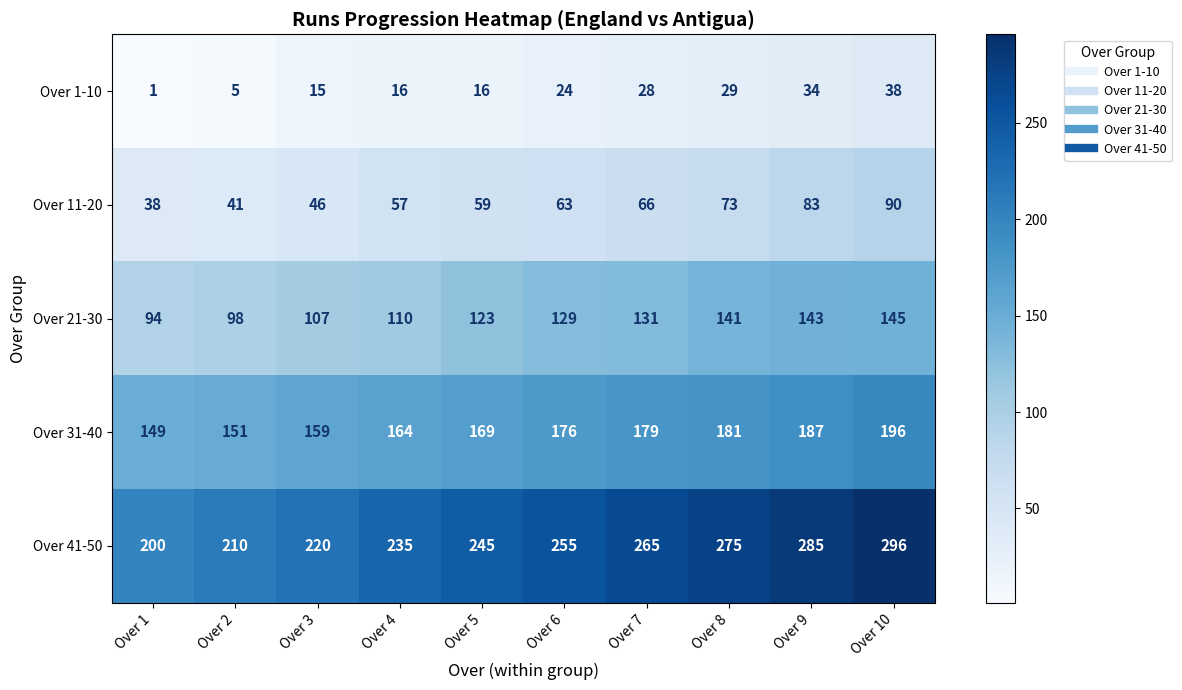

Which series has the largest total across all categories?

Over 41-50